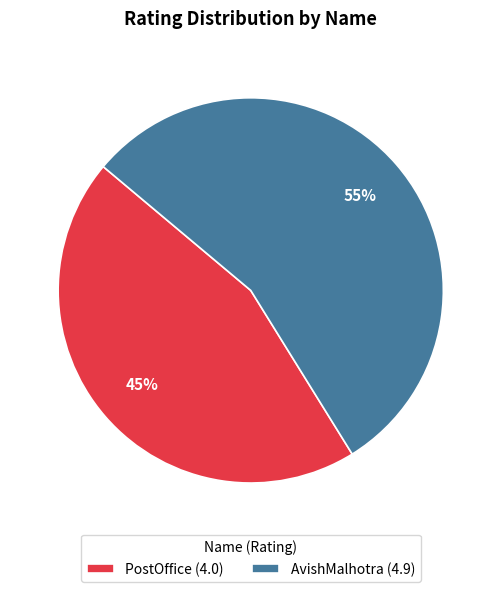

Which slice represents more than half of the pie?

AvishMalhotra